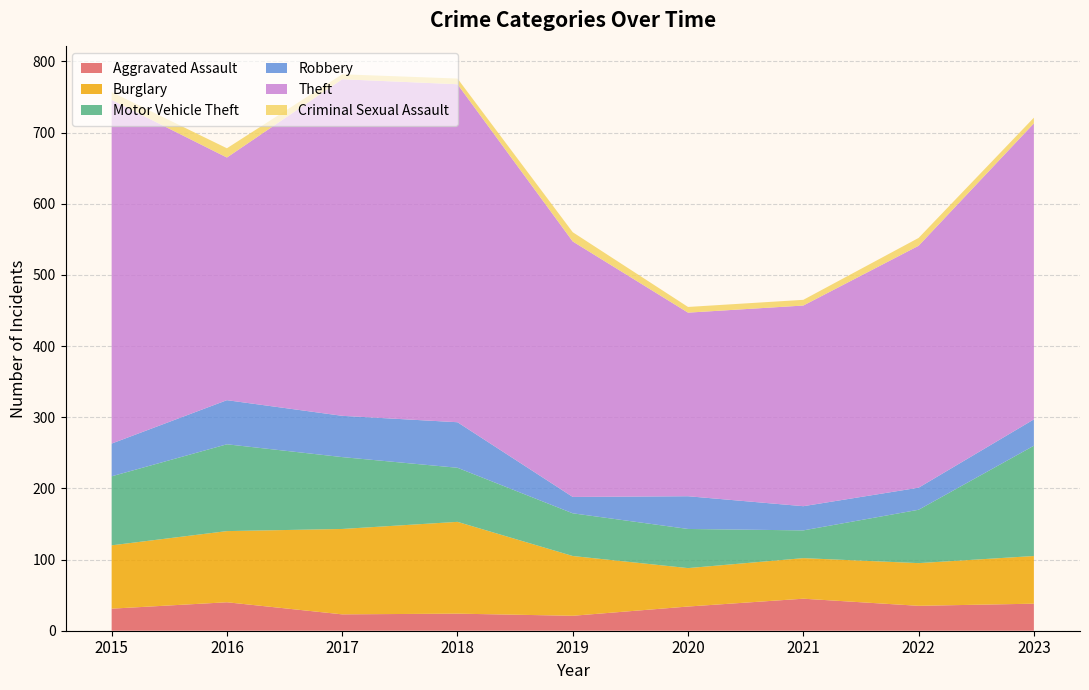

Reading left to right, transcribe all the data shown in this chart.

Aggravated Assault: 31	40	23	24	21	34	45	35	38
Burglary: 89	100	120	129	84	54	57	60	67
Motor Vehicle Theft: 97	122	101	76	60	55	39	75	155
Robbery: 46	62	58	64	23	46	34	31	37
Theft: 483	341	473	475	359	258	282	340	416
Criminal Sexual Assault: 11	13	7	8	13	8	8	11	8